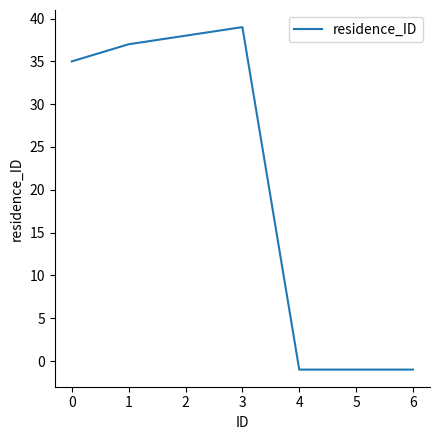

What is the maximum value shown in the chart?

39